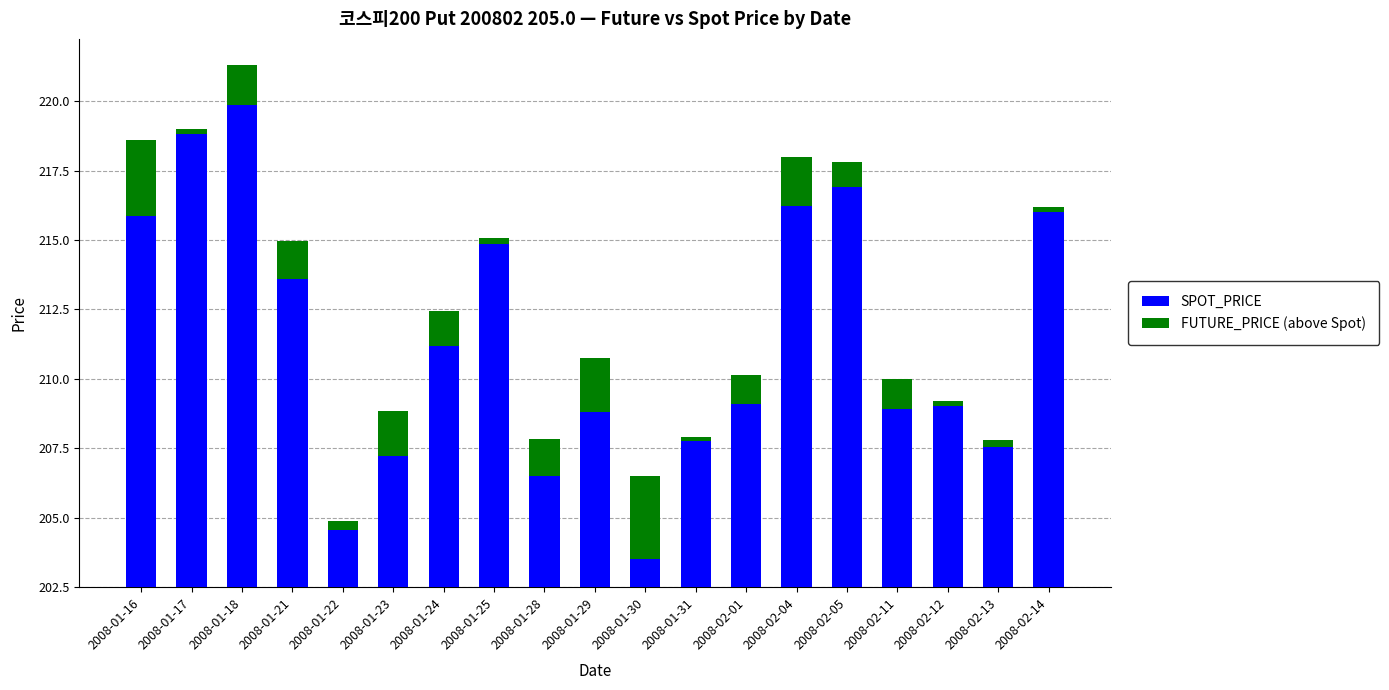

Which series changed the most between 2008-01-21 and 2008-02-01?

SPOT_PRICE